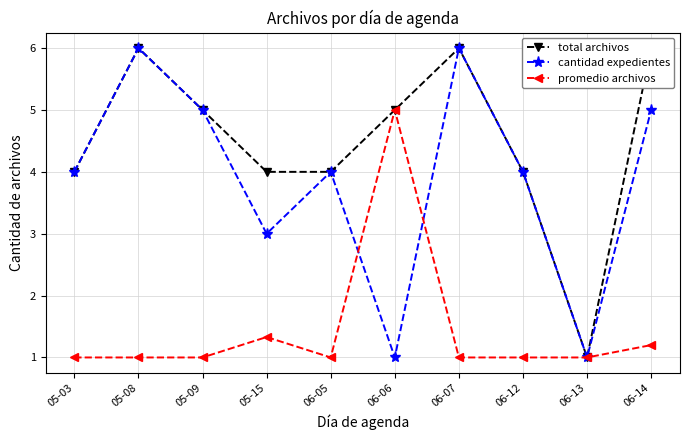

Which series has the largest range (max minus min)?

total archivos